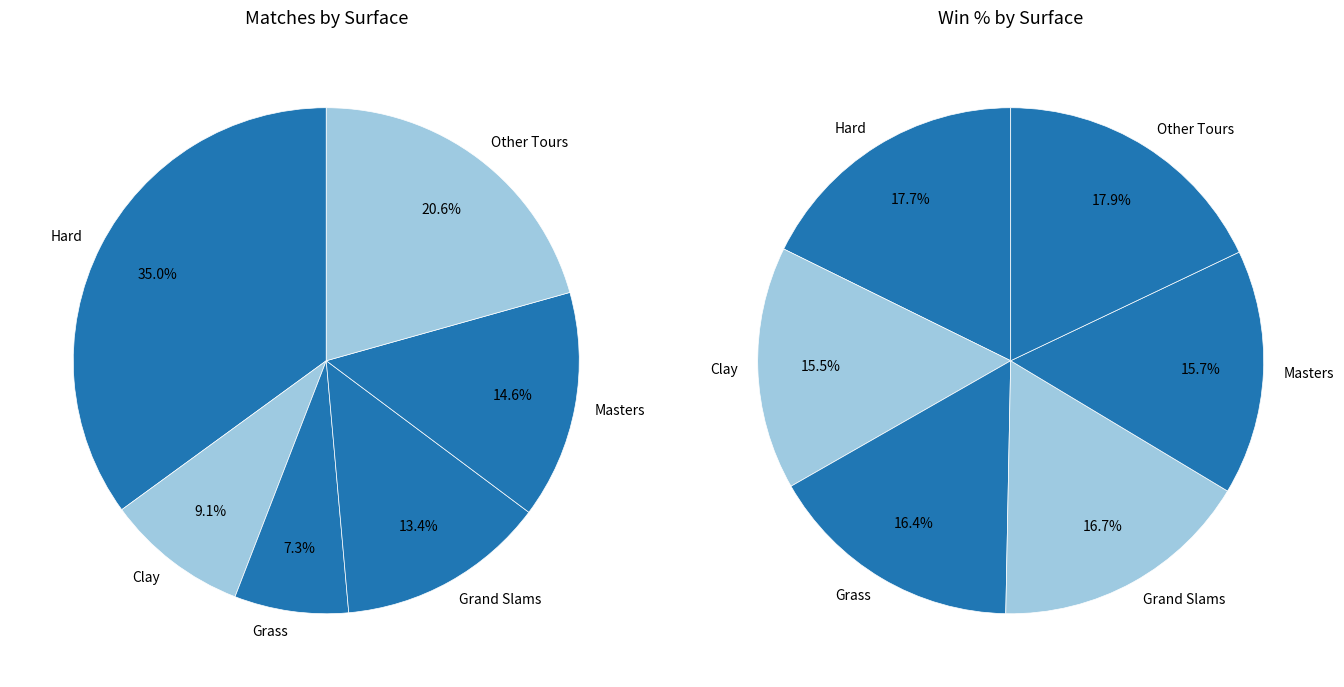

To the nearest percent, what is the difference between the largest and smallest slice percentages?

28%